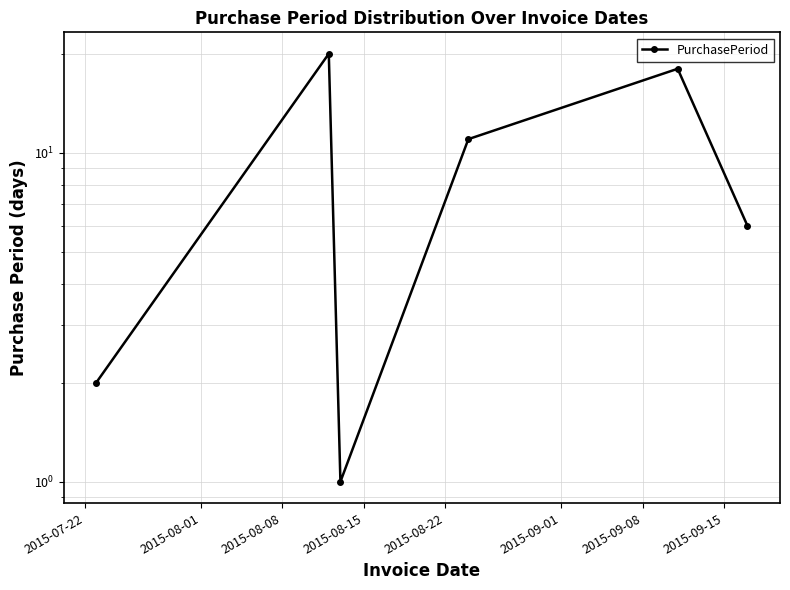

Count the number of values greater than 11.

2